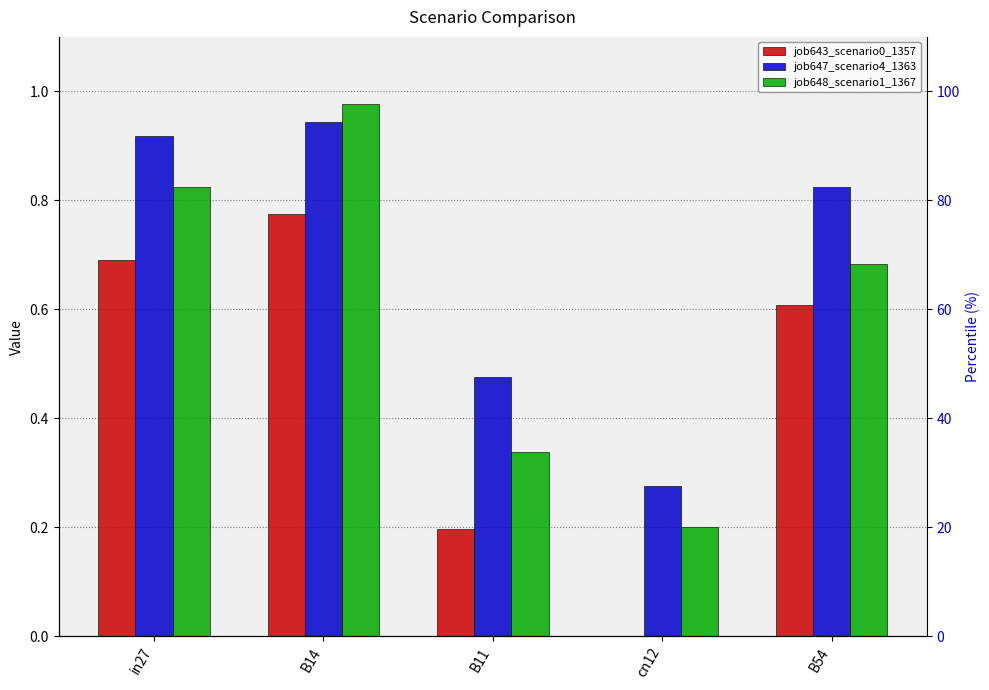

List the series in order of their peak value, lowest first.

job643_scenario0_1357, job647_scenario4_1363, job648_scenario1_1367